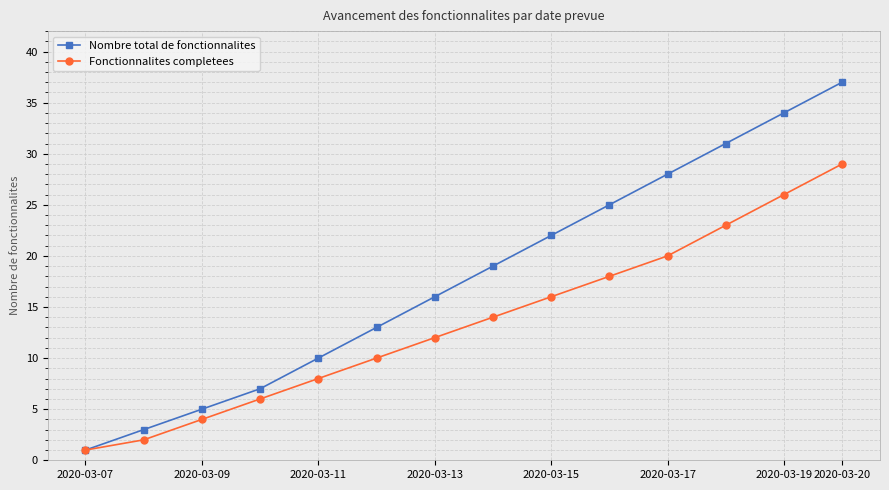

Which series has the largest range (max minus min)?

Nombre total de fonctionnalites